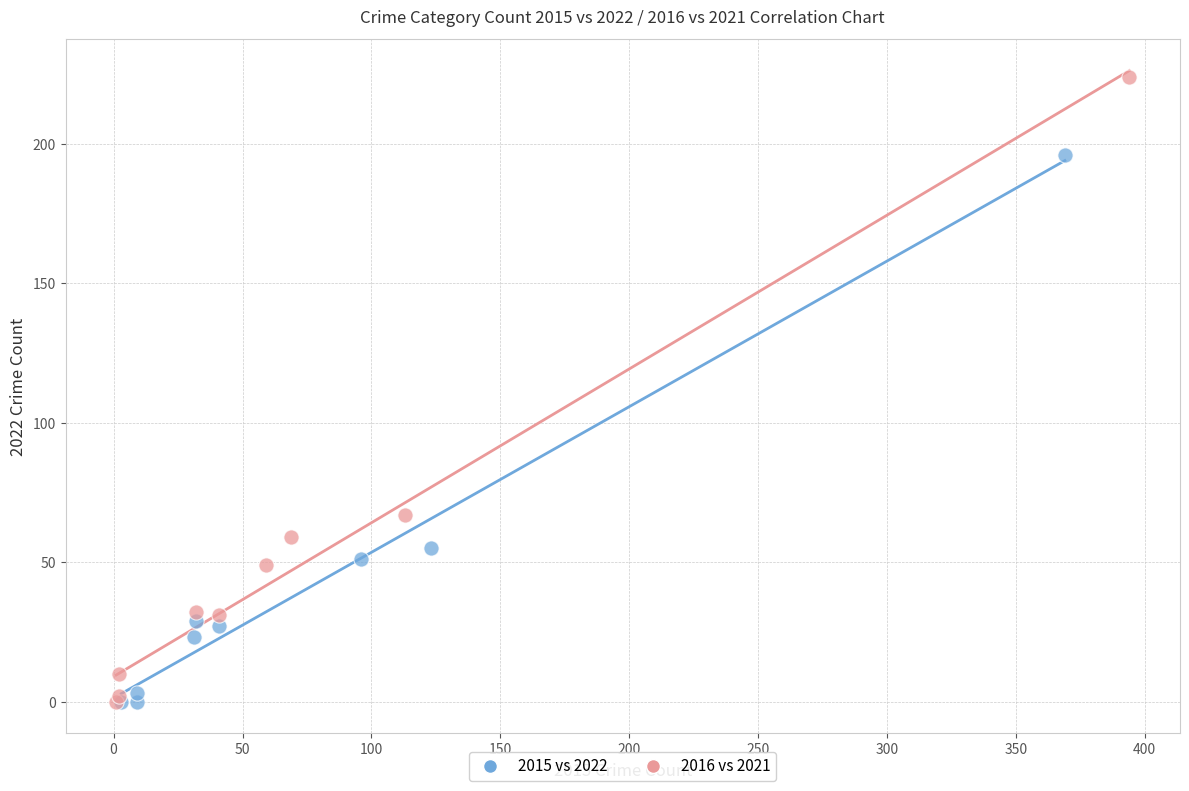

What are all the series names shown in the legend?

2015 vs 2022, 2016 vs 2021